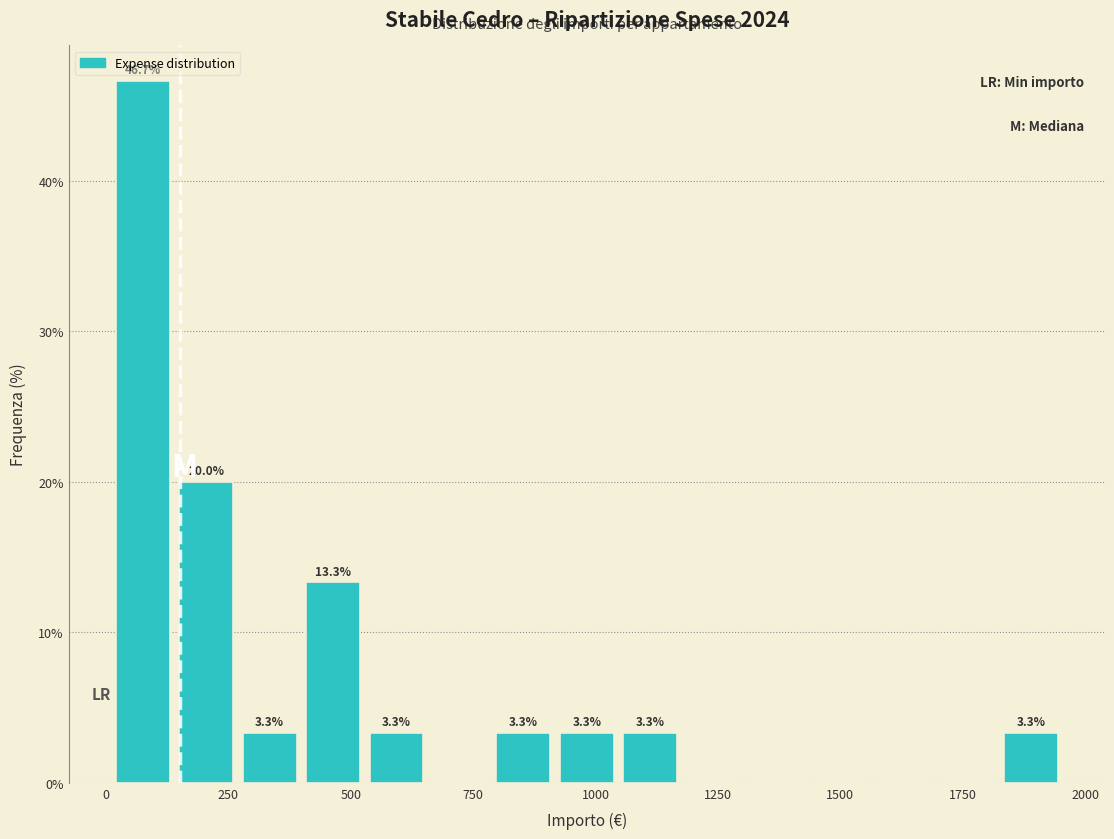

Read against the x-axis, roughly where is the centre of the tallest bar?

100